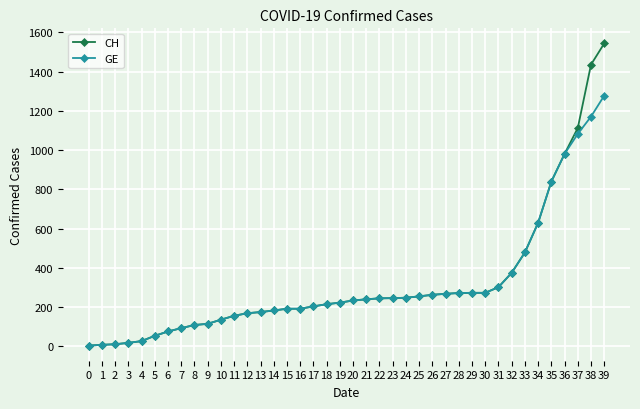

Is the value of CH at 10 greater than the value of GE at 18?

No